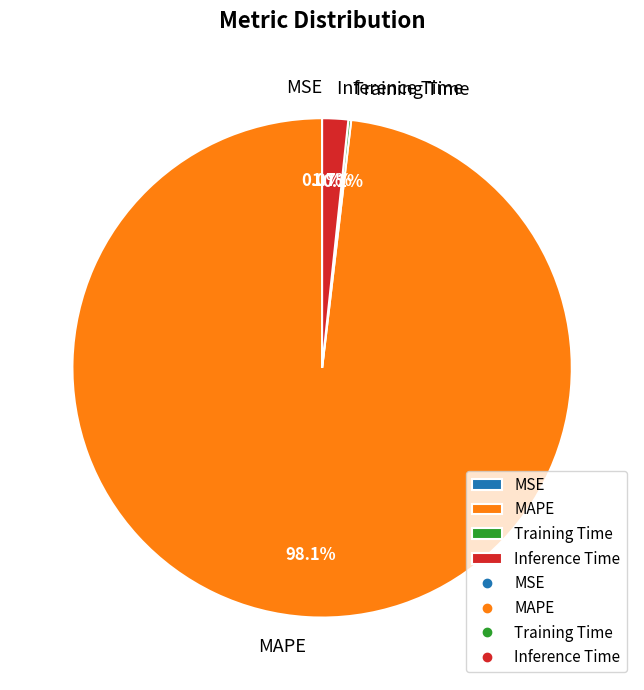

Does any single category account for the majority?

Yes